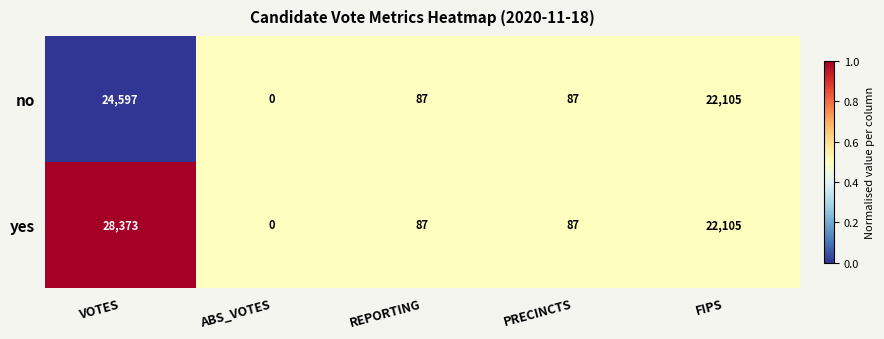

The yes series shows 87 at PRECINCTS. True or false?

True